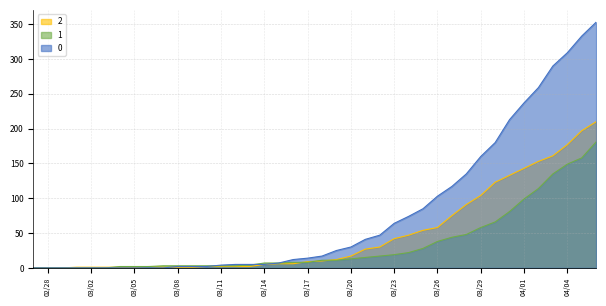

How many lines are shown in the chart?

3